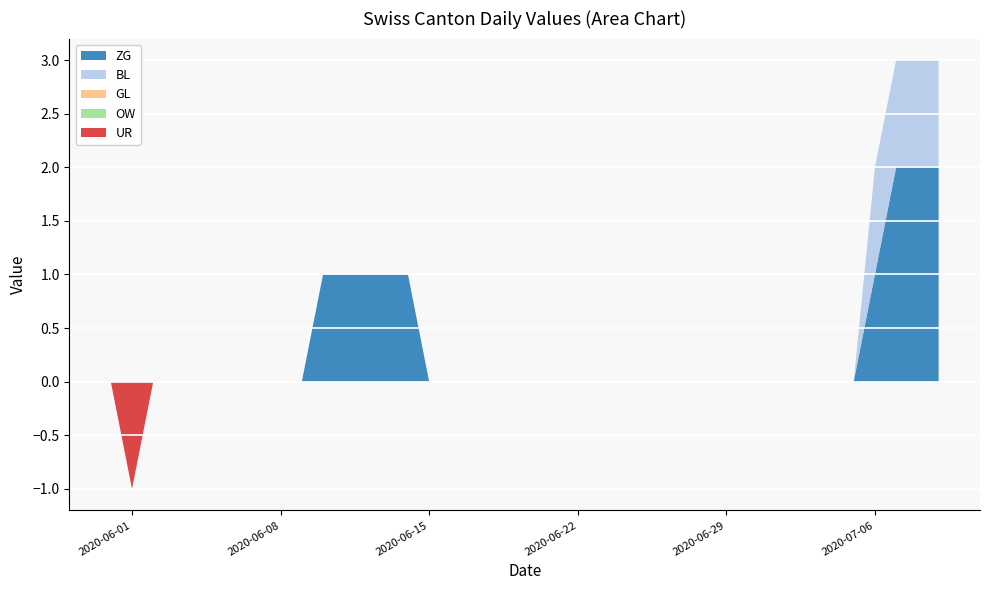

Reading left to right, extract all data points from this chart.

ZG: 2020-05-31=0	2020-06-01=0	2020-06-02=0	2020-06-03=0	2020-06-04=0	2020-06-05=0	2020-06-06=0	2020-06-07=0	2020-06-08=0	2020-06-09=0	2020-06-10=1	2020-06-11=1	2020-06-12=1	2020-06-13=1	2020-06-14=1	2020-06-15=0	2020-06-16=0	2020-06-17=0	2020-06-18=0	2020-06-19=0	2020-06-20=0	2020-06-21=0	2020-06-22=0	2020-06-23=0	2020-06-24=0	2020-06-25=0	2020-06-26=0	2020-06-27=0	2020-06-28=0	2020-06-29=0	2020-06-30=0	2020-07-01=0	2020-07-02=0	2020-07-03=0	2020-07-04=0	2020-07-05=0	2020-07-06=1	2020-07-07=2	2020-07-08=2	2020-07-09=2
BL: 2020-05-31=0	2020-06-01=0	2020-06-02=0	2020-06-03=0	2020-06-04=0	2020-06-05=0	2020-06-06=0	2020-06-07=0	2020-06-08=0	2020-06-09=0	2020-06-10=0	2020-06-11=0	2020-06-12=0	2020-06-13=0	2020-06-14=0	2020-06-15=0	2020-06-16=0	2020-06-17=0	2020-06-18=0	2020-06-19=0	2020-06-20=0	2020-06-21=0	2020-06-22=0	2020-06-23=0	2020-06-24=0	2020-06-25=0	2020-06-26=0	2020-06-27=0	2020-06-28=0	2020-06-29=0	2020-06-30=0	2020-07-01=0	2020-07-02=0	2020-07-03=0	2020-07-04=0	2020-07-05=0	2020-07-06=1	2020-07-07=1	2020-07-08=1	2020-07-09=1
GL: 2020-05-31=0	2020-06-01=0	2020-06-02=0	2020-06-03=0	2020-06-04=0	2020-06-05=0	2020-06-06=0	2020-06-07=0	2020-06-08=0	2020-06-09=0	2020-06-10=0	2020-06-11=0	2020-06-12=0	2020-06-13=0	2020-06-14=0	2020-06-15=0	2020-06-16=0	2020-06-17=0	2020-06-18=0	2020-06-19=0	2020-06-20=0	2020-06-21=0	2020-06-22=0	2020-06-23=0	2020-06-24=0	2020-06-25=0	2020-06-26=0	2020-06-27=0	2020-06-28=0	2020-06-29=0	2020-06-30=0	2020-07-01=0	2020-07-02=0	2020-07-03=0	2020-07-04=0	2020-07-05=0	2020-07-06=0	2020-07-07=0	2020-07-08=0	2020-07-09=0
OW: 2020-05-31=0	2020-06-01=0	2020-06-02=0	2020-06-03=0	2020-06-04=0	2020-06-05=0	2020-06-06=0	2020-06-07=0	2020-06-08=0	2020-06-09=0	2020-06-10=0	2020-06-11=0	2020-06-12=0	2020-06-13=0	2020-06-14=0	2020-06-15=0	2020-06-16=0	2020-06-17=0	2020-06-18=0	2020-06-19=0	2020-06-20=0	2020-06-21=0	2020-06-22=0	2020-06-23=0	2020-06-24=0	2020-06-25=0	2020-06-26=0	2020-06-27=0	2020-06-28=0	2020-06-29=0	2020-06-30=0	2020-07-01=0	2020-07-02=0	2020-07-03=0	2020-07-04=0	2020-07-05=0	2020-07-06=0	2020-07-07=0	2020-07-08=0	2020-07-09=0
UR: 2020-05-31=0	2020-06-01=-1	2020-06-02=0	2020-06-03=0	2020-06-04=0	2020-06-05=0	2020-06-06=0	2020-06-07=0	2020-06-08=0	2020-06-09=0	2020-06-10=0	2020-06-11=0	2020-06-12=0	2020-06-13=0	2020-06-14=0	2020-06-15=0	2020-06-16=0	2020-06-17=0	2020-06-18=0	2020-06-19=0	2020-06-20=0	2020-06-21=0	2020-06-22=0	2020-06-23=0	2020-06-24=0	2020-06-25=0	2020-06-26=0	2020-06-27=0	2020-06-28=0	2020-06-29=0	2020-06-30=0	2020-07-01=0	2020-07-02=0	2020-07-03=0	2020-07-04=0	2020-07-05=0	2020-07-06=0	2020-07-07=0	2020-07-08=0	2020-07-09=0